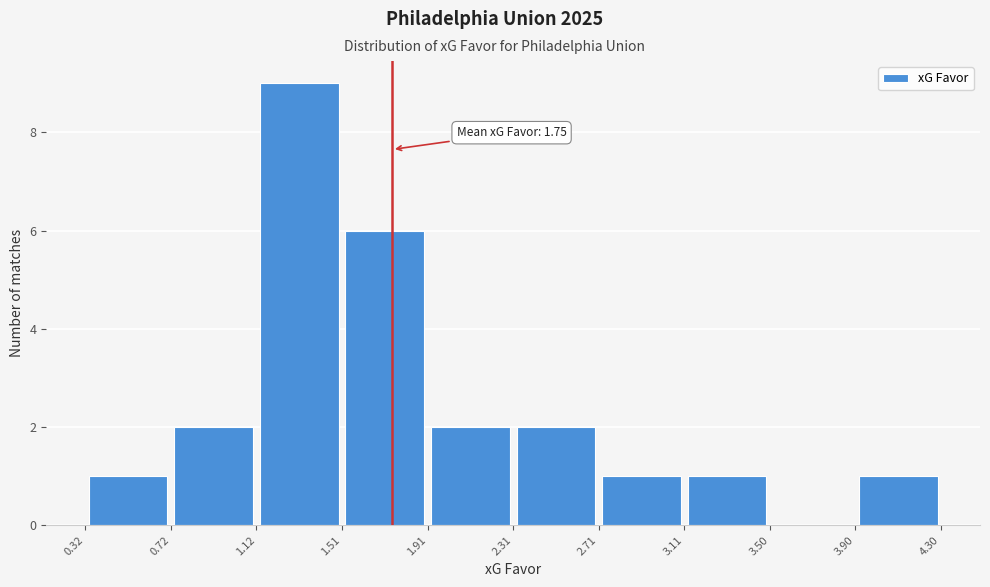

Which range on the x-axis has the tallest bar?

1.12 to 1.51